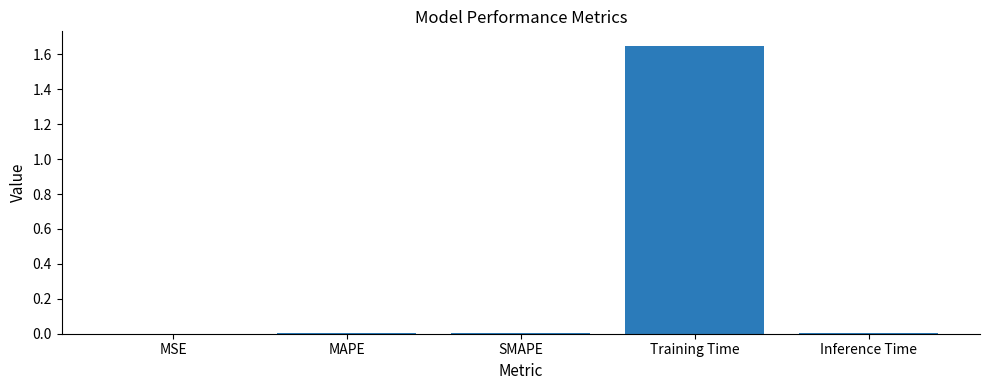

Which label corresponds to the largest value in the chart?

Training Time